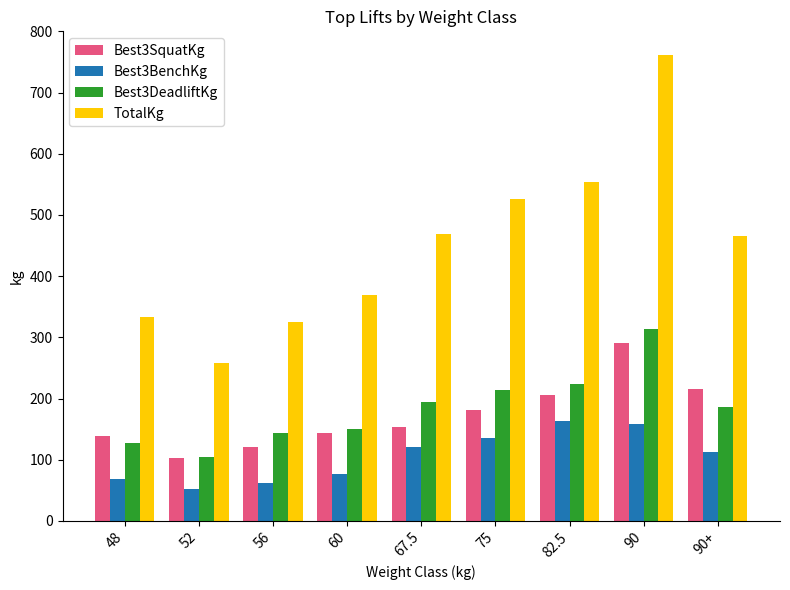

What are all the series names shown in the legend?

Best3SquatKg, Best3BenchKg, Best3DeadliftKg, TotalKg